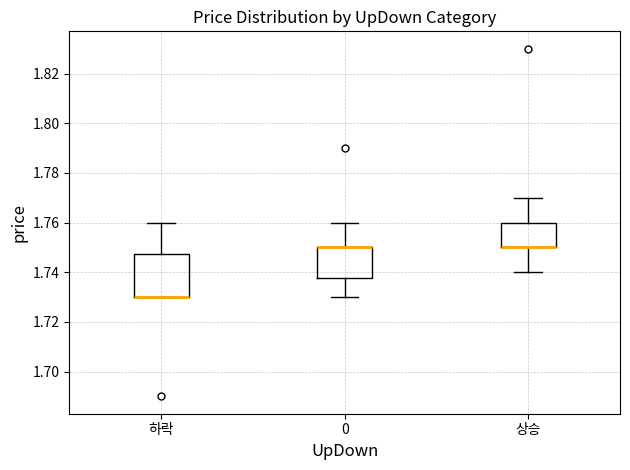

Reading left to right, read every box against the y-axis: the position of its median line, the range the box covers, and the ends of its whiskers. The values are not printed on the chart, so give them approximately, as read against the axis.

하락: median 1.730 (drawn on the box's lower edge), box 1.730 to 1.748, whiskers 1.730 to 1.760
0: median 1.750 (drawn on the box's upper edge), box 1.738 to 1.750, whiskers 1.730 to 1.760
상승: median 1.750 (drawn on the box's lower edge), box 1.750 to 1.760, whiskers 1.740 to 1.770